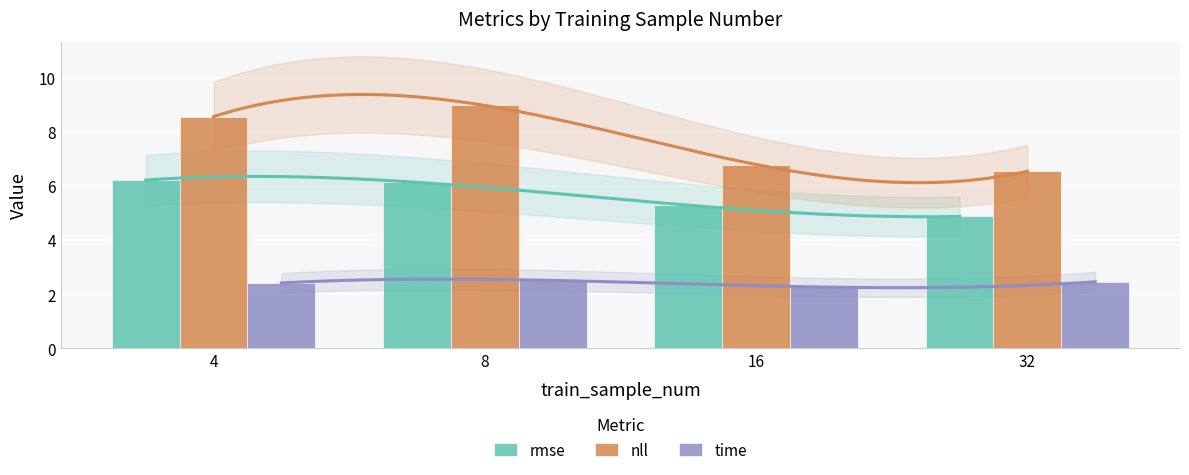

Are the bars grouped side by side (vs. stacked)?

Yes